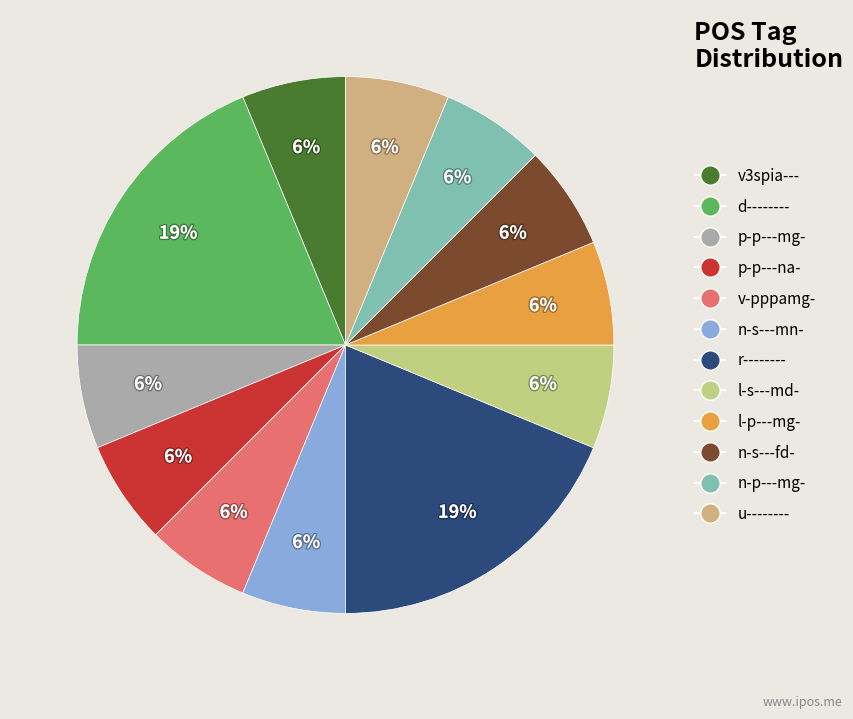

How many segments does this pie chart have?

12